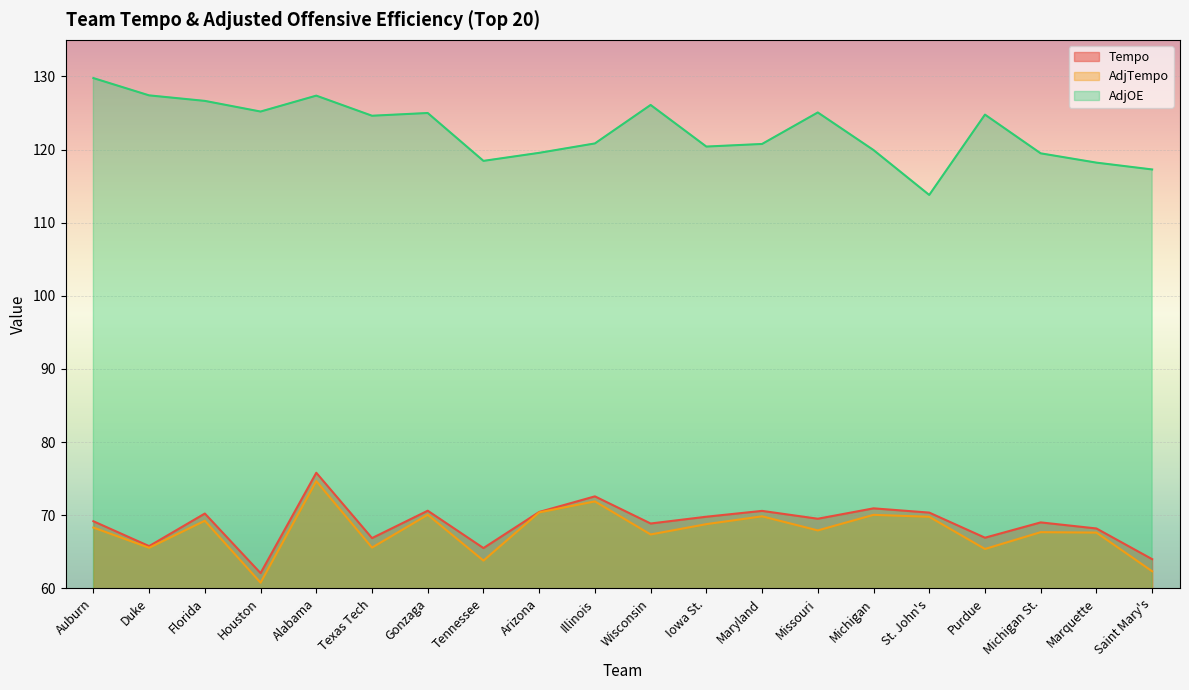

Which series has the largest total across all categories?

AdjOE